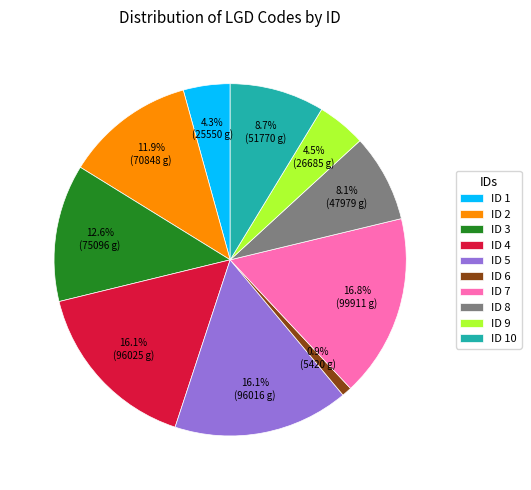

Between ID 8 and ID 10, which is larger?

ID 10